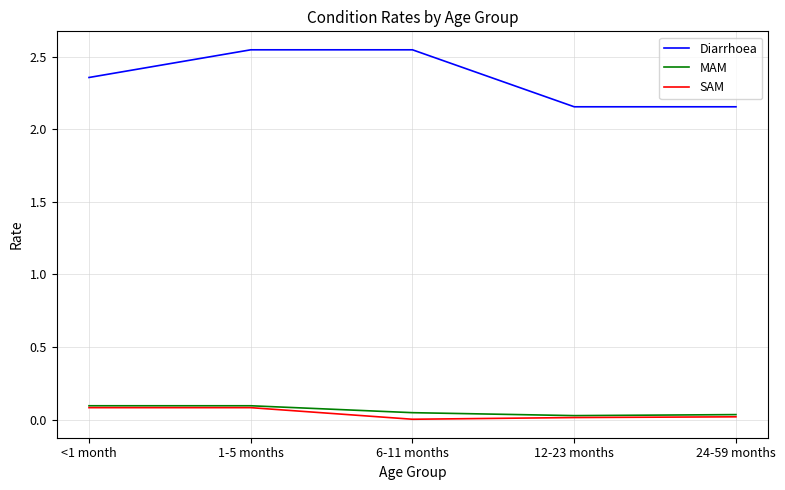

Which series has the largest total across all categories?

Diarrhoea